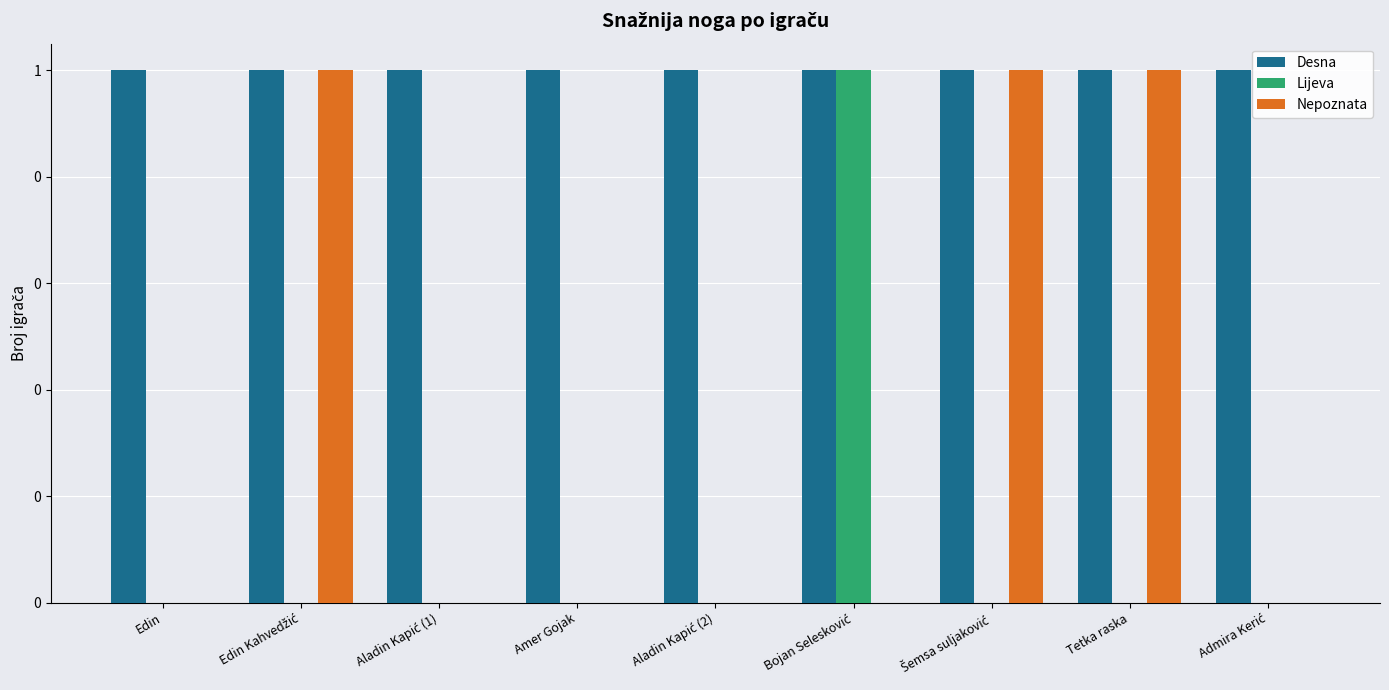

How many Lijeva values are between 0 and 1?

9